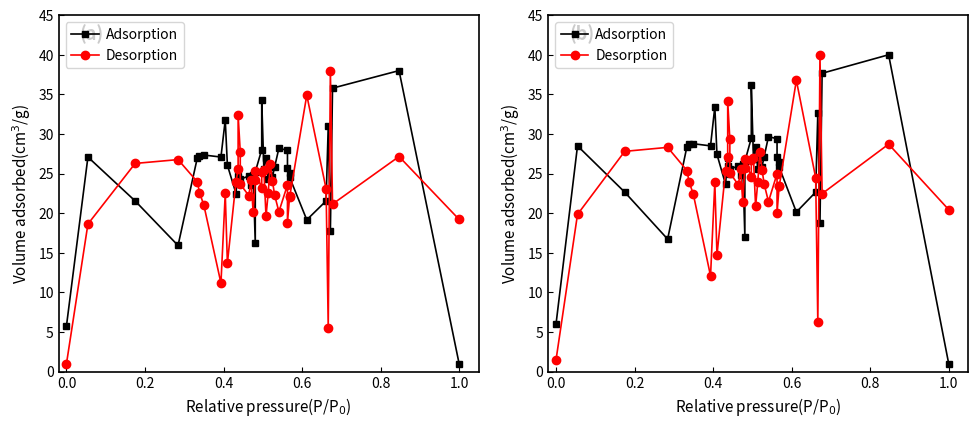

How many values in the Desorption series exceed 24?

21